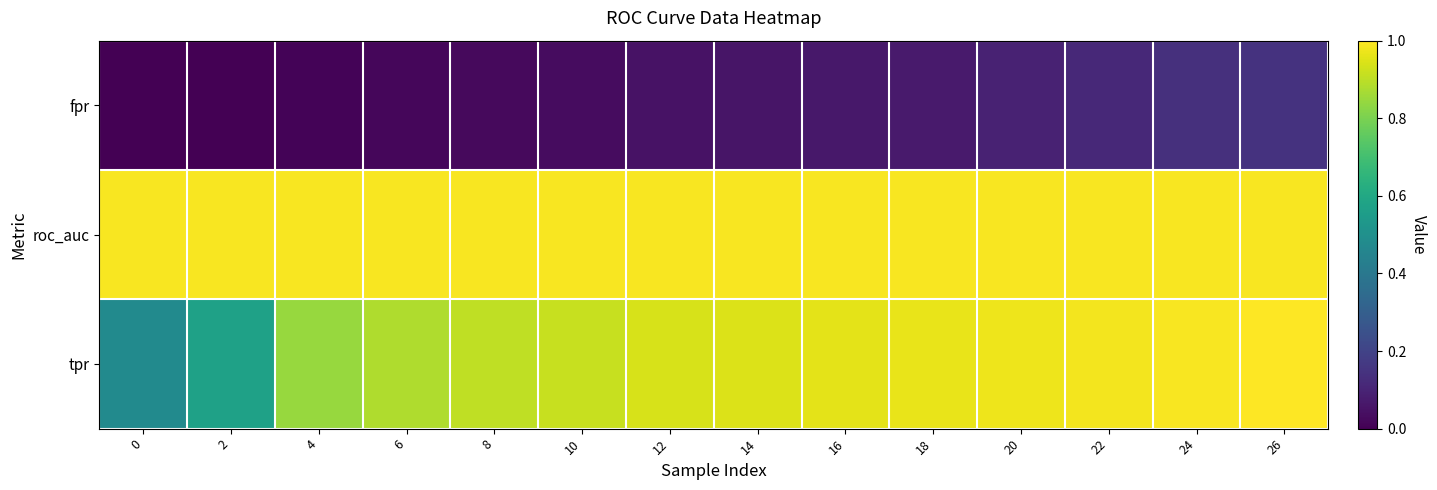

At how many categories does at least one series exceed 0?

14